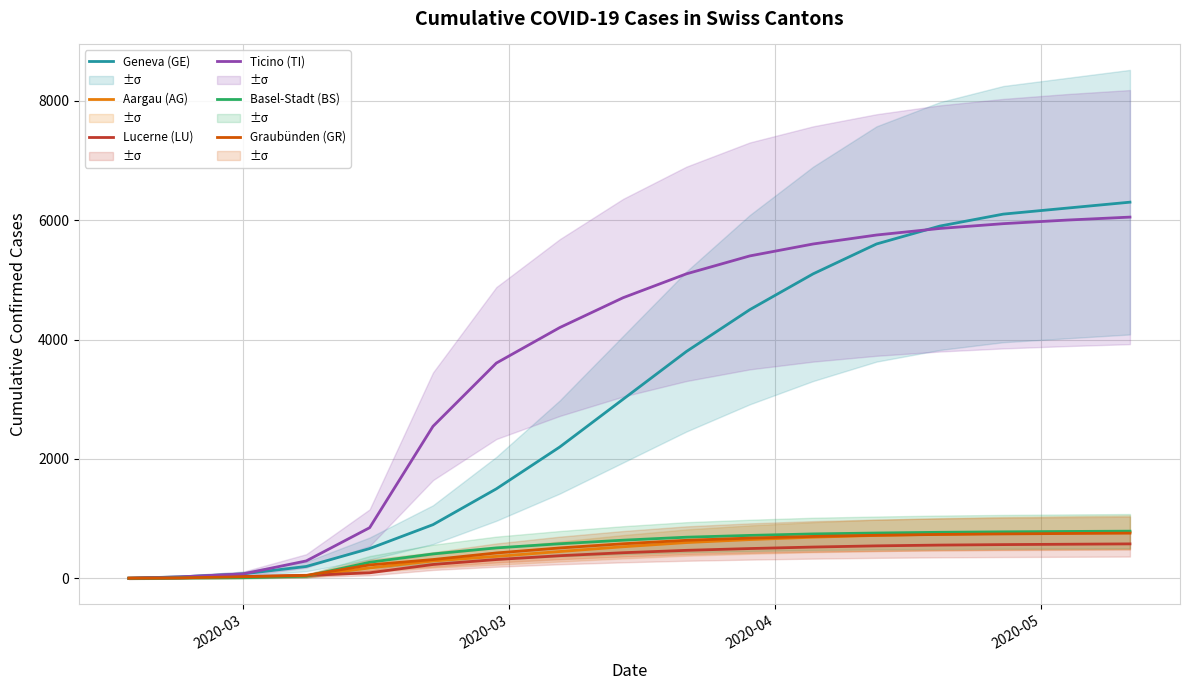

True or false: Lucerne (LU) and Graubünden (GR) intersect in this chart.

False